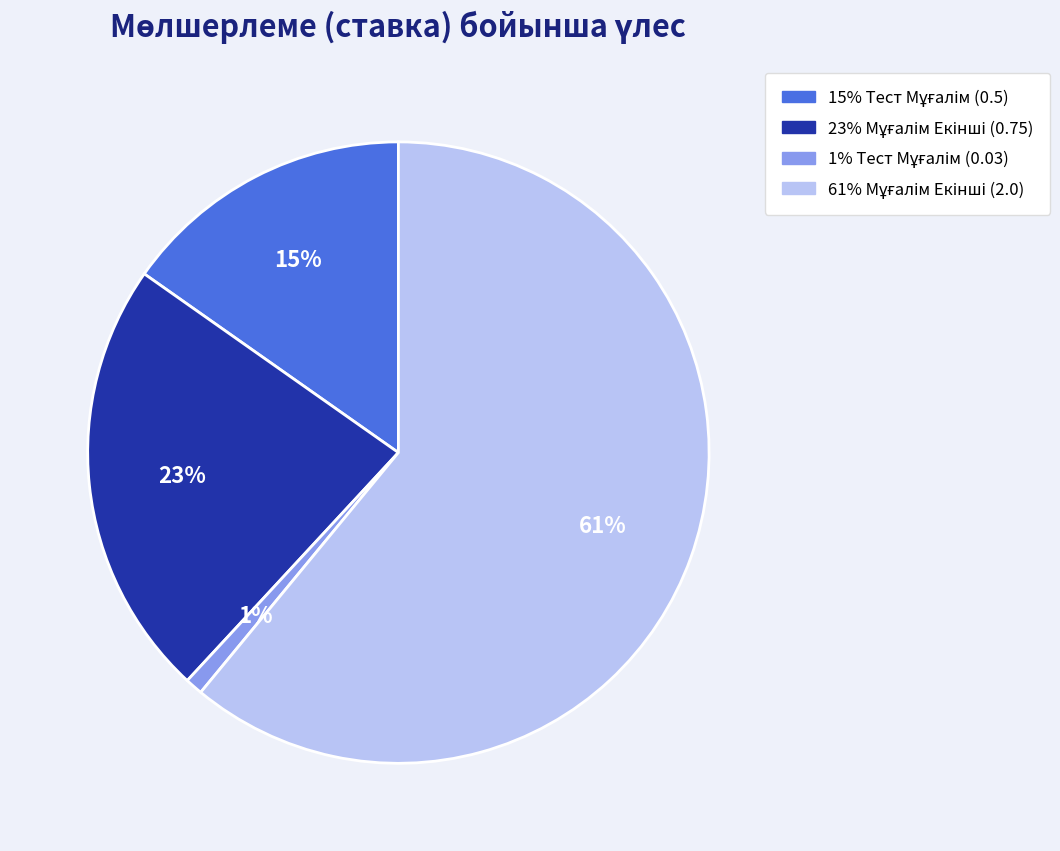

Does any single category account for the majority?

Yes